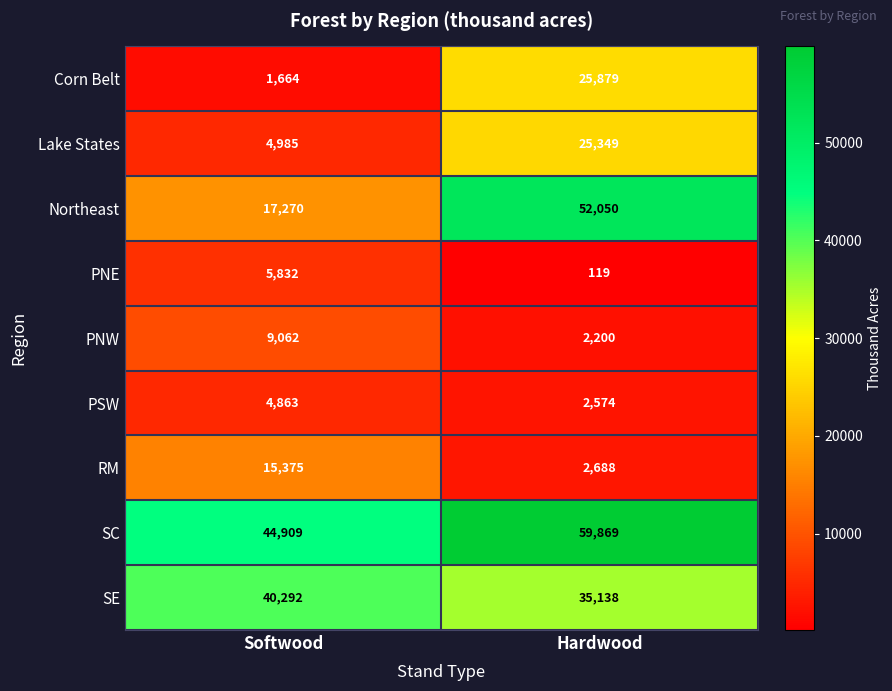

At which label is Northeast closest to 34660?

Softwood